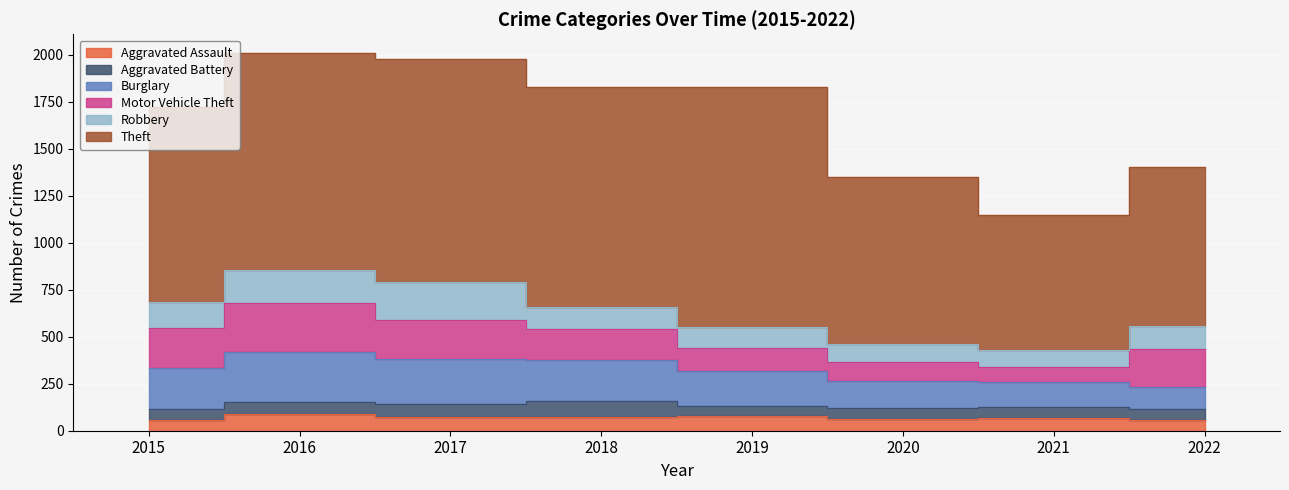

Which has a higher value, 2018 or 2016?

2016